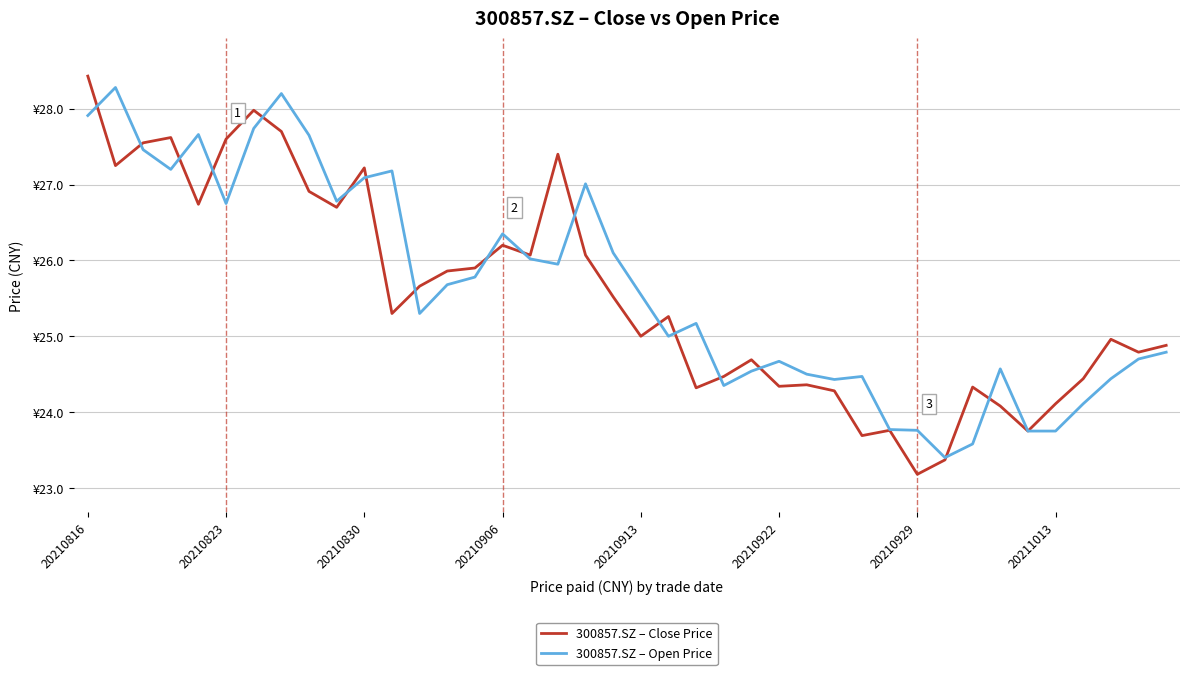

List the series in order of their overall mean, highest first.

300857.SZ – Open Price, 300857.SZ – Close Price